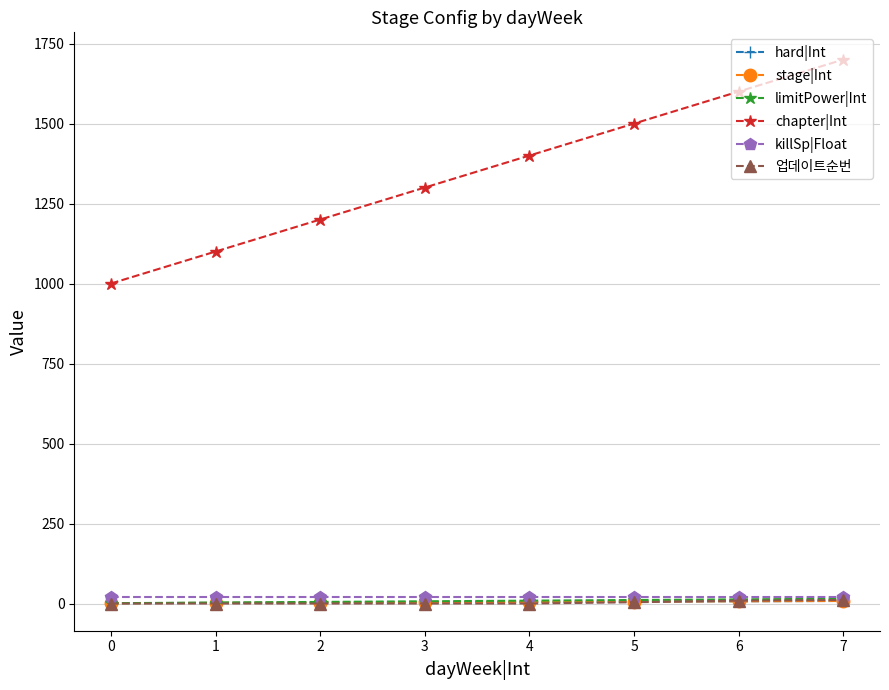

At which label does limitPower|Int reach its peak?

7